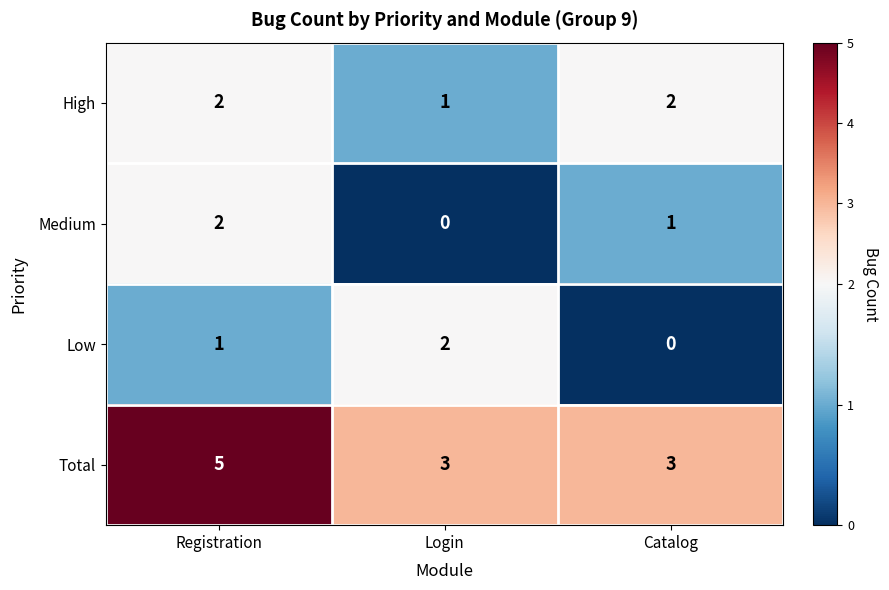

The Medium series shows -1 at Login. True or false?

False